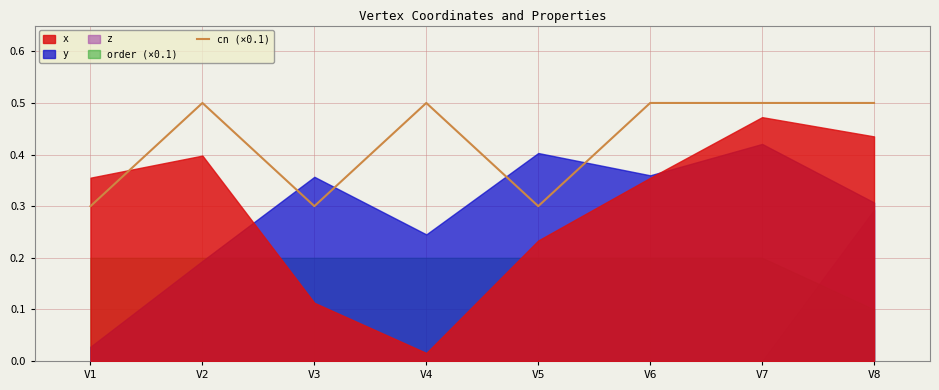

True or false: the data has more than 2 interior local peaks.

False